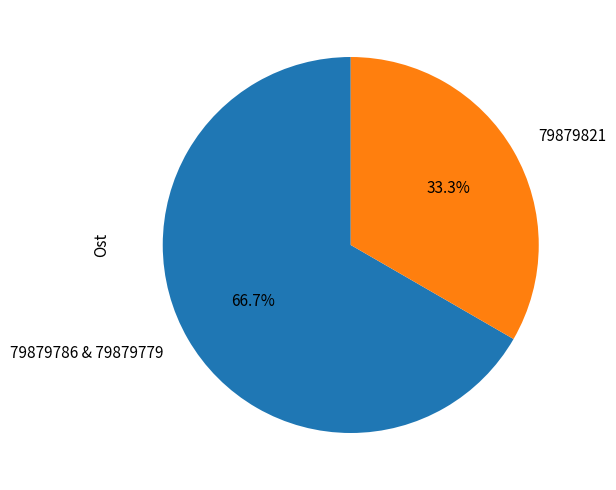

Rank the categories by value from highest to lowest.

79879786 & 79879779, 79879821